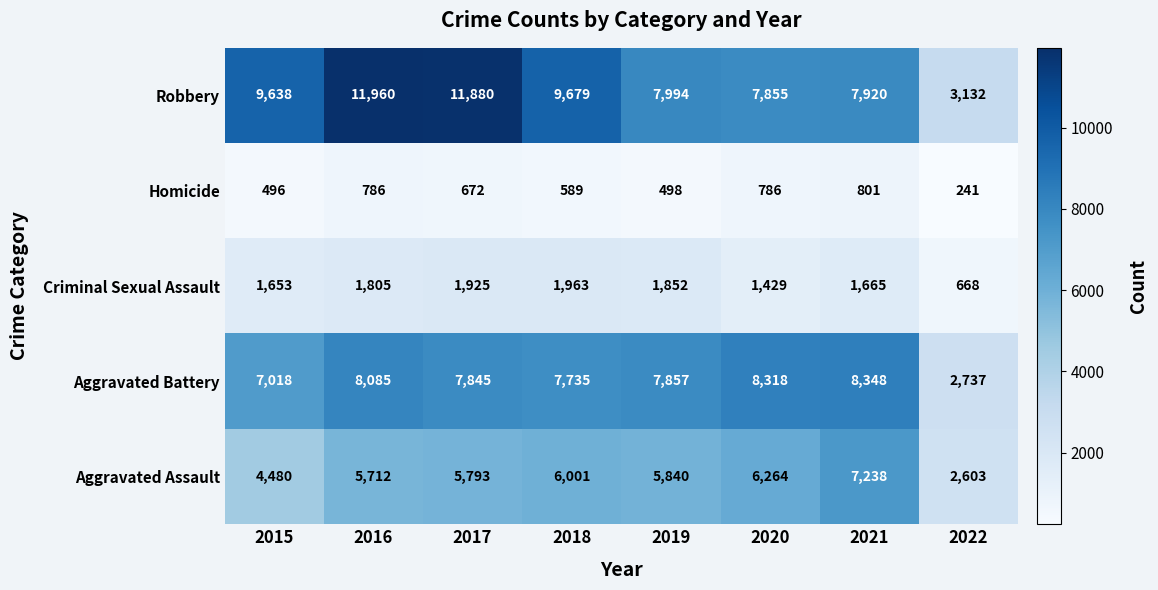

What is the greatest value displayed?

11960